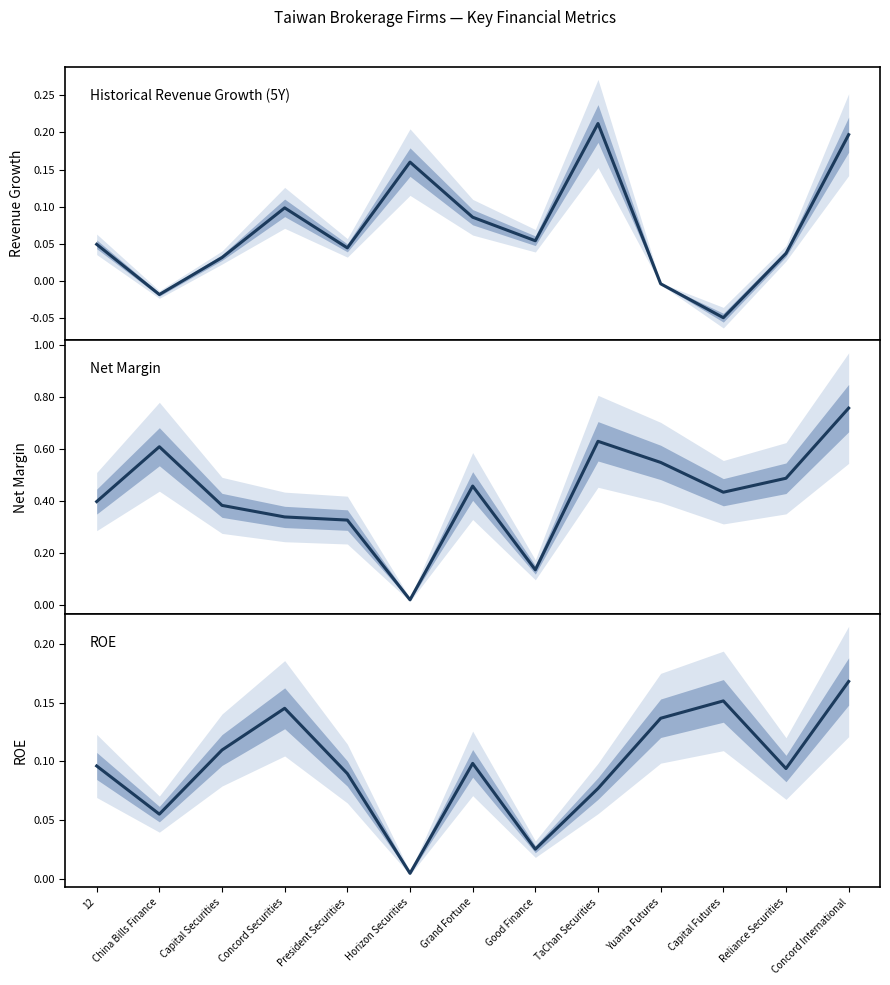

At which label does historical_growth_revenue_last_5_years reach its peak?

TaChan Securities